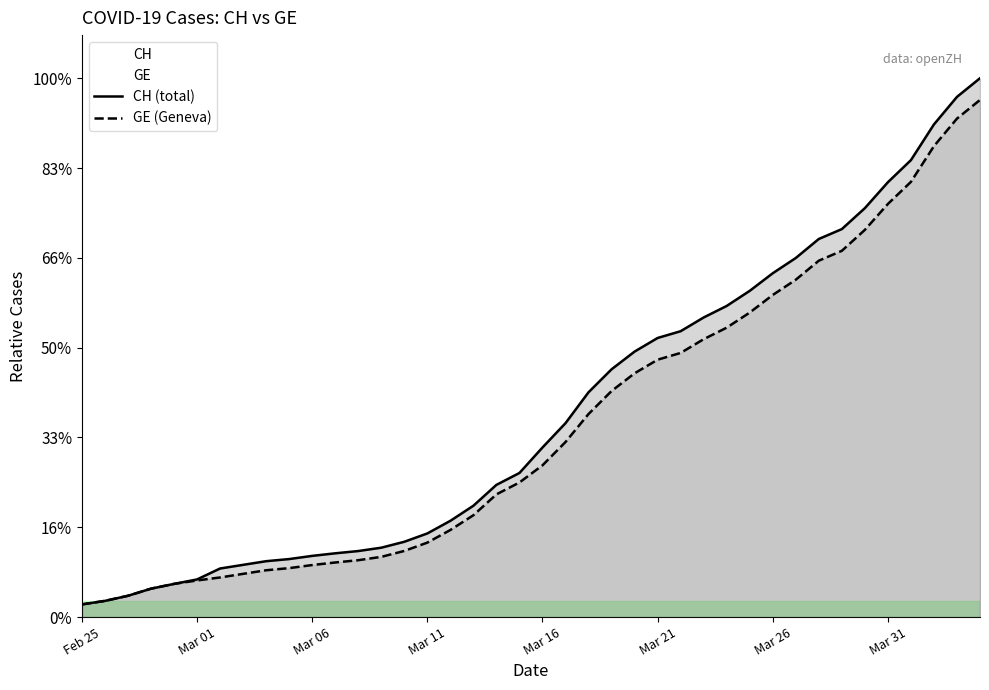

True or false: CH and GE intersect in this chart.

False